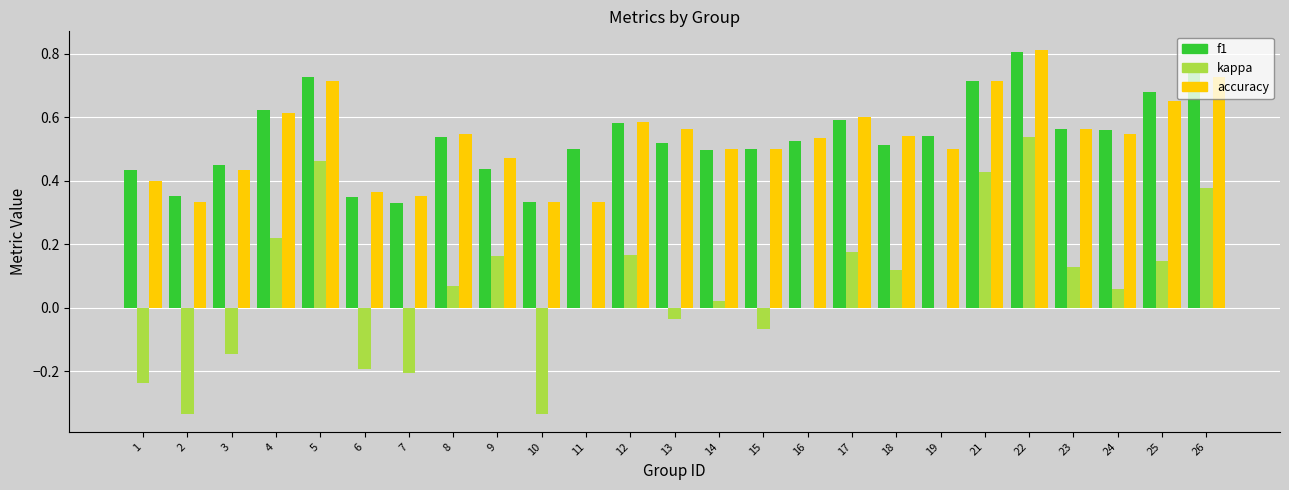

Are the bars horizontal?

No